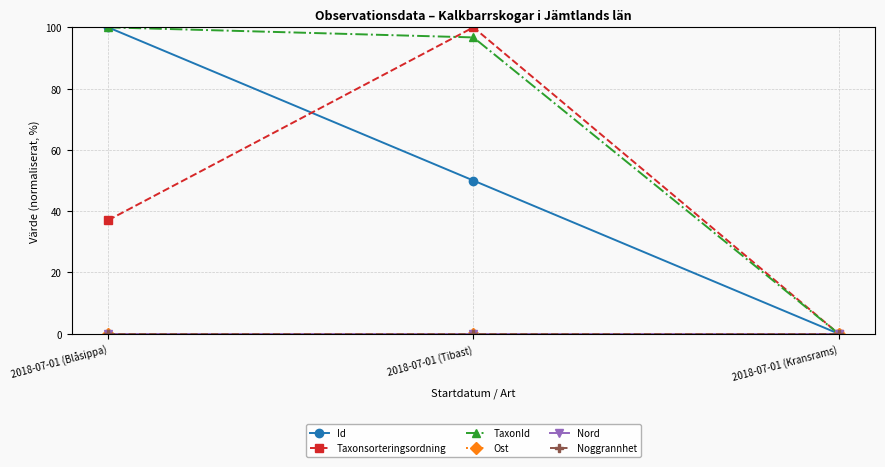

Is this an area chart (filled region under the line)?

No